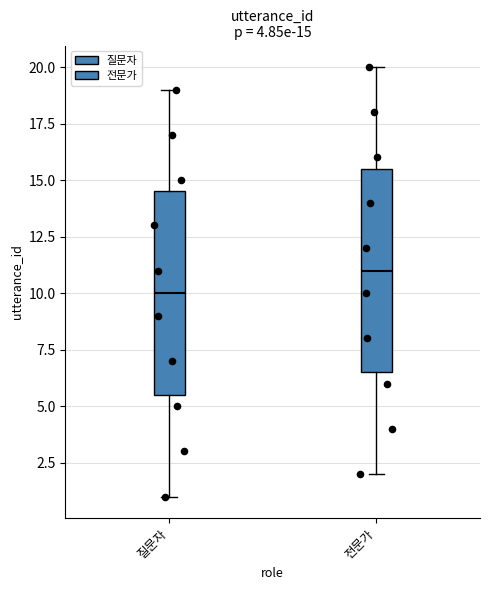

Which box's median line is the lowest?

질문자